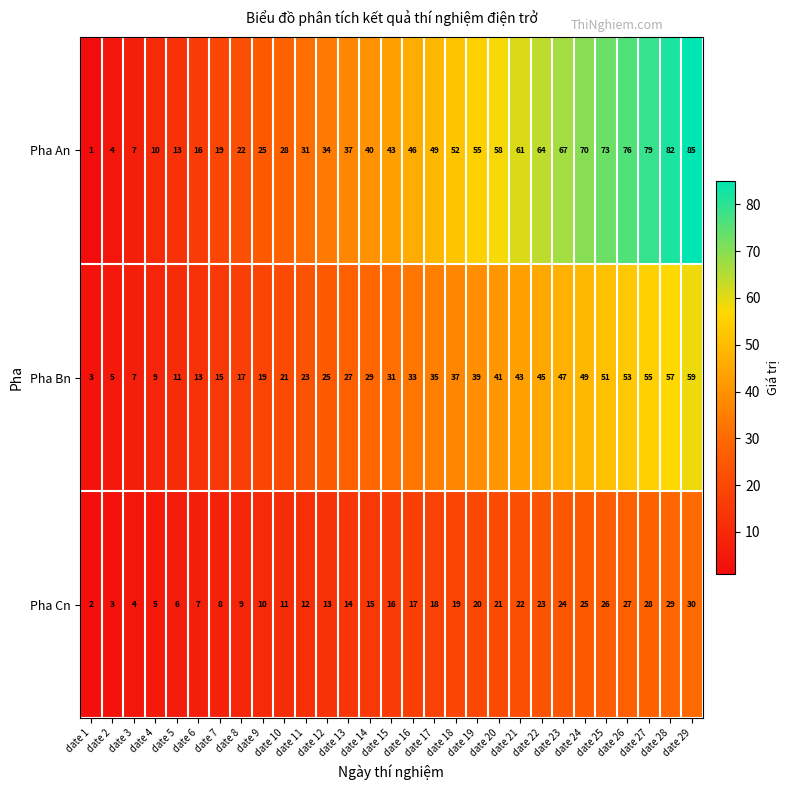

Which series has the widest spread of values?

Pha An